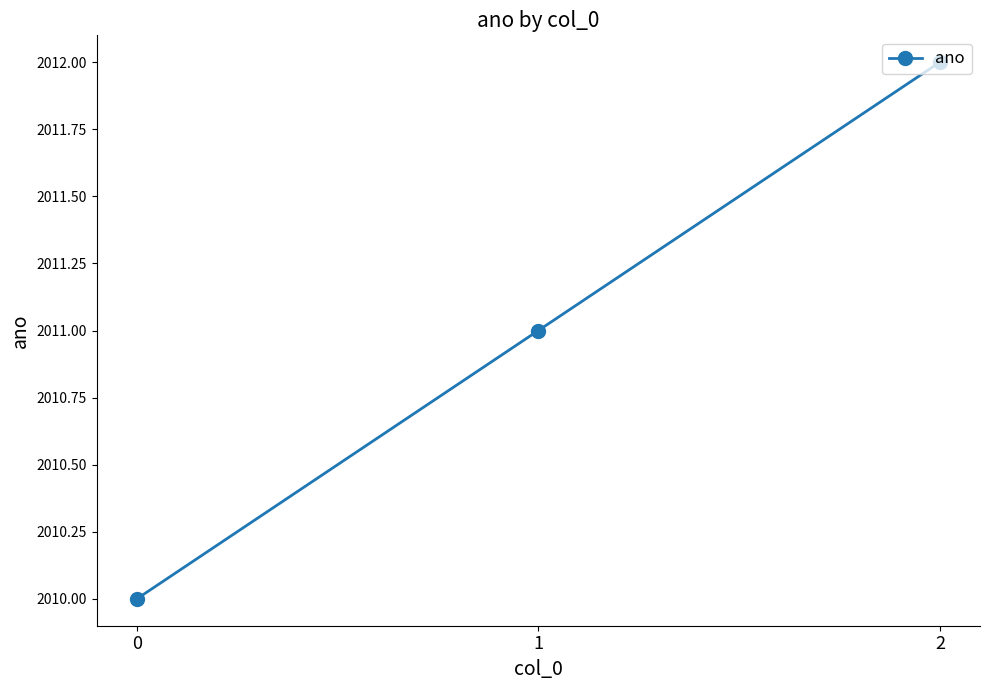

What is the difference between the maximum and second lowest values?

1